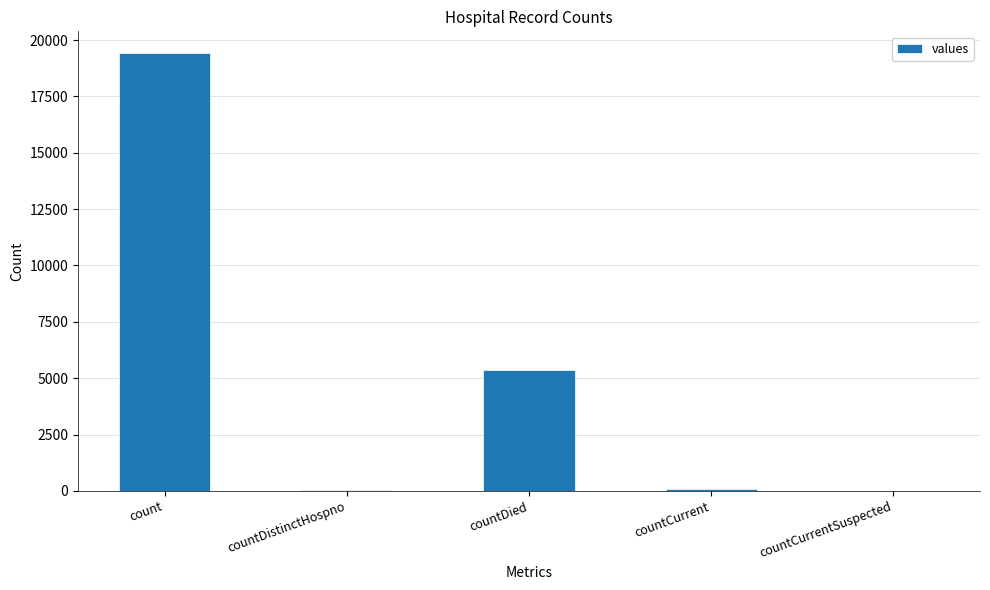

How many categories are shown in the chart?

5